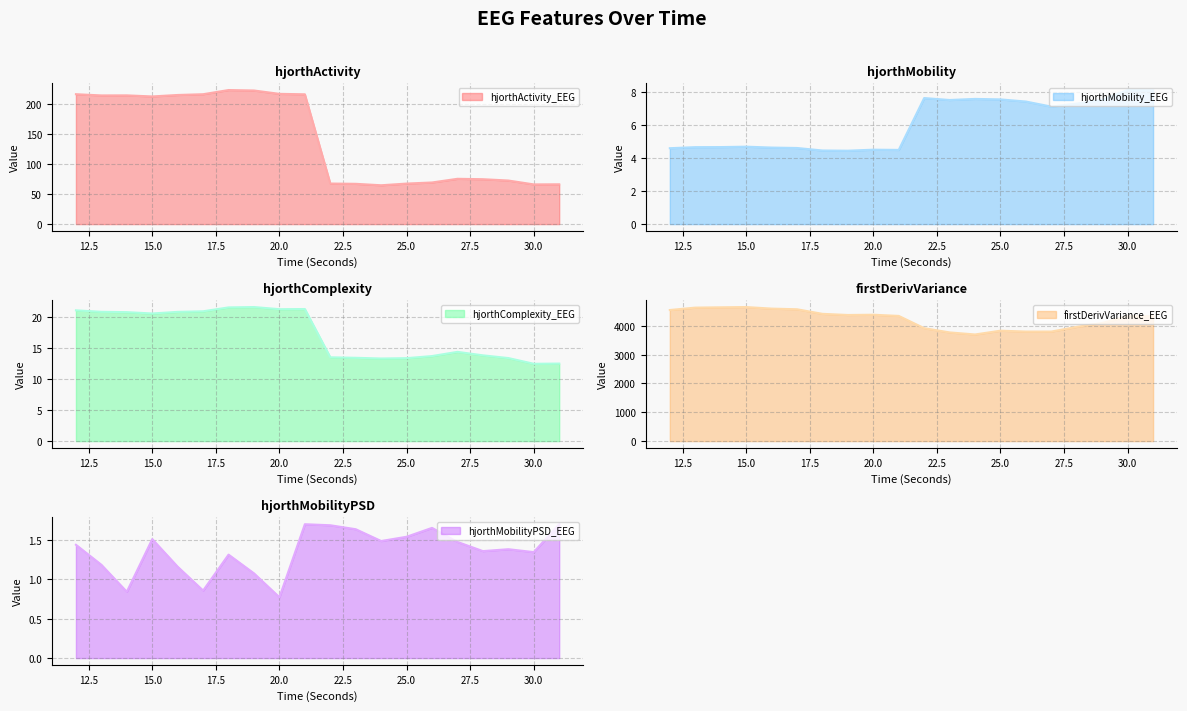

The hjorthMobilityPSD_EEG series shows 1.7 at 22. True or false?

True